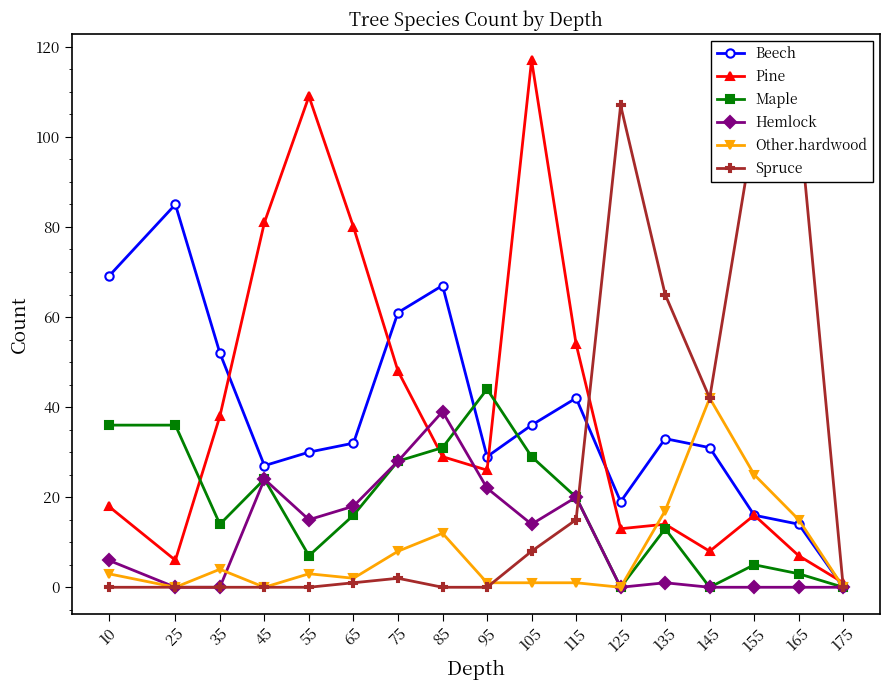

What are all the series names shown in the legend?

Beech, Pine, Maple, Hemlock, Other.hardwood, Spruce